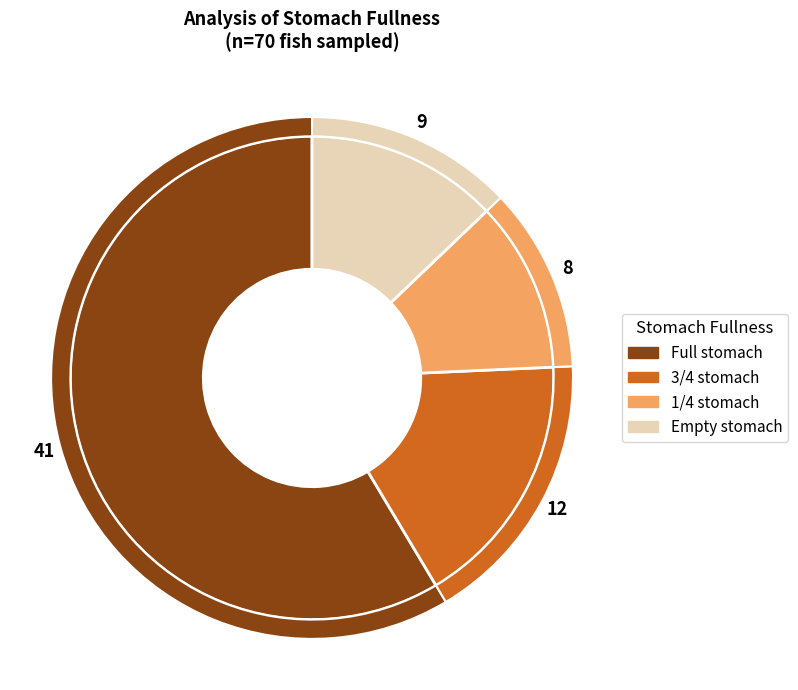

Is it true that Full stomach is 48% of the pie?

False